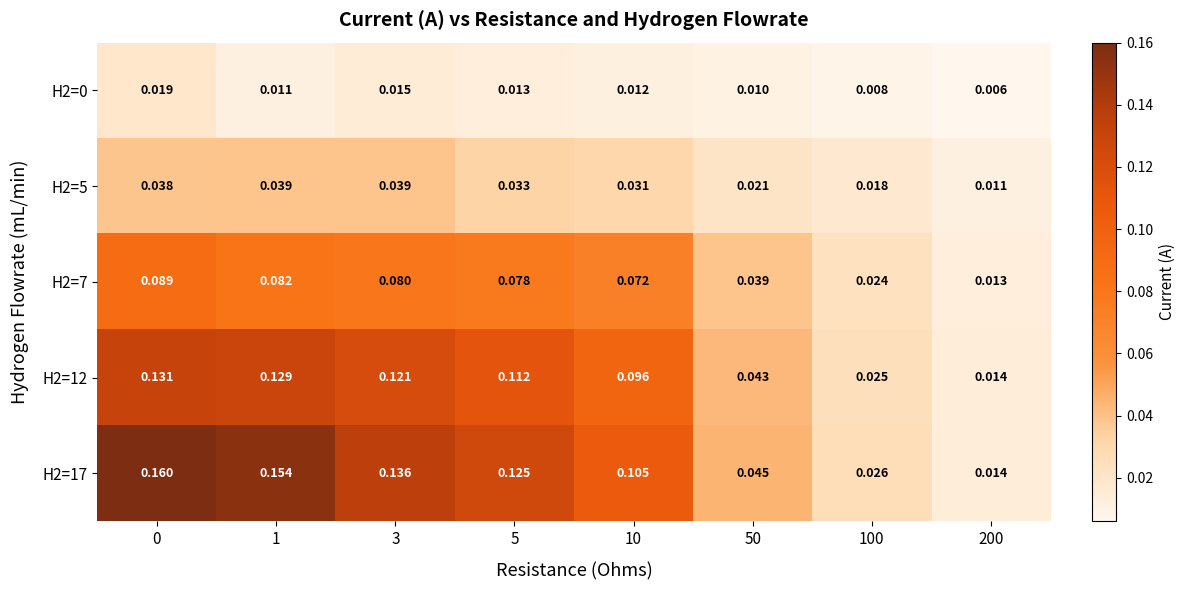

What is the maximum value shown in the chart?

0.2